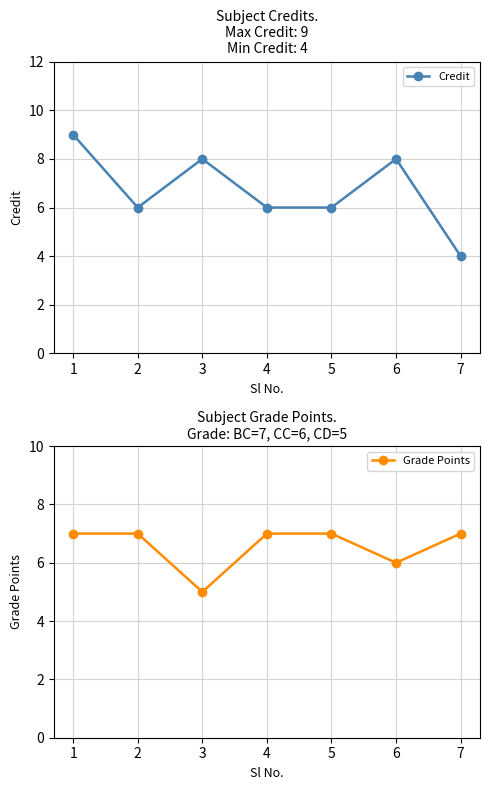

Is this an area chart (filled region under the line)?

No